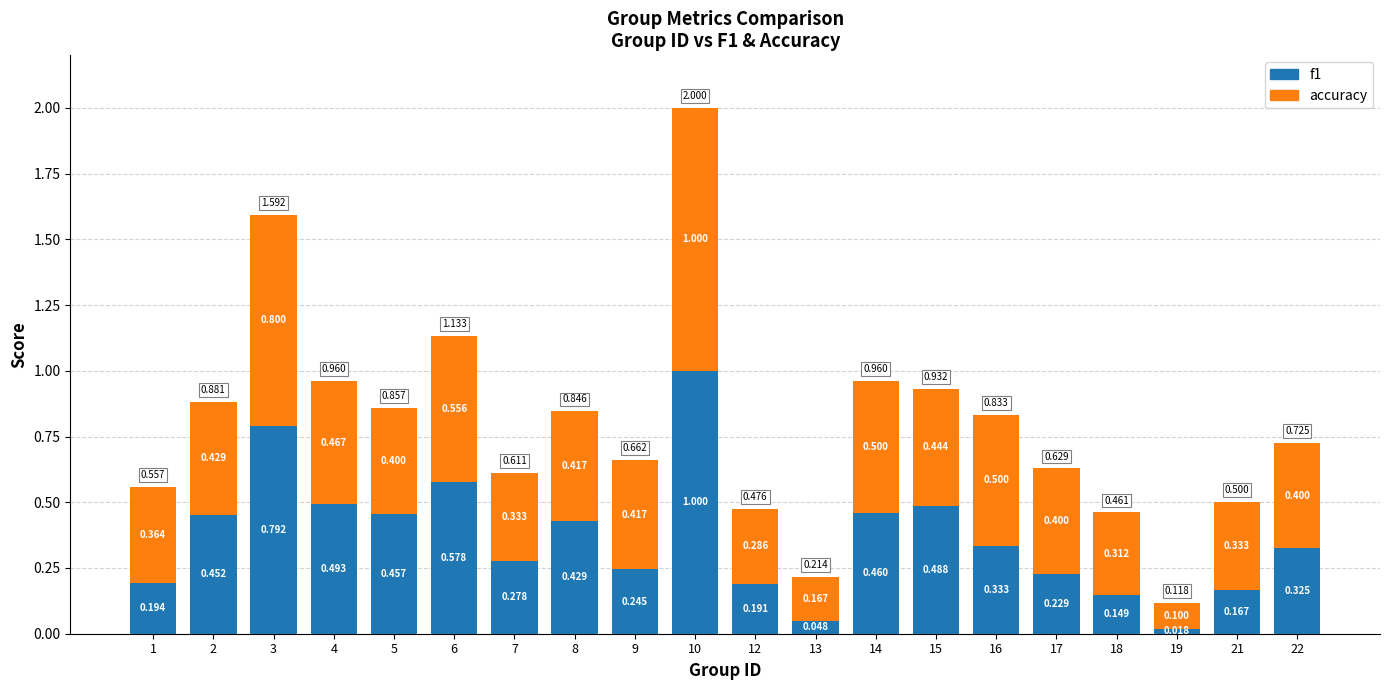

What is the difference between the maximum and second lowest values in the f1 series?

1.0